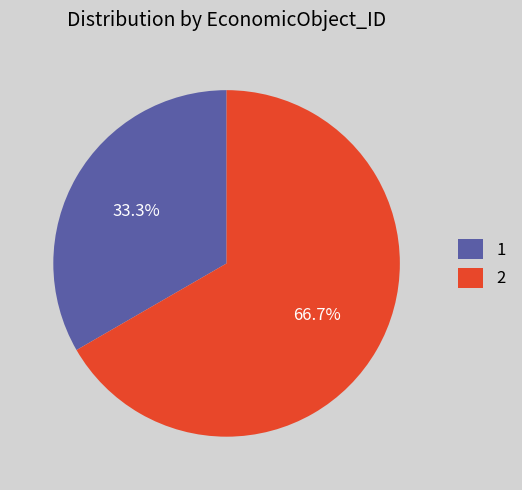

The 2 slice represents 67% of the pie. True or false?

True